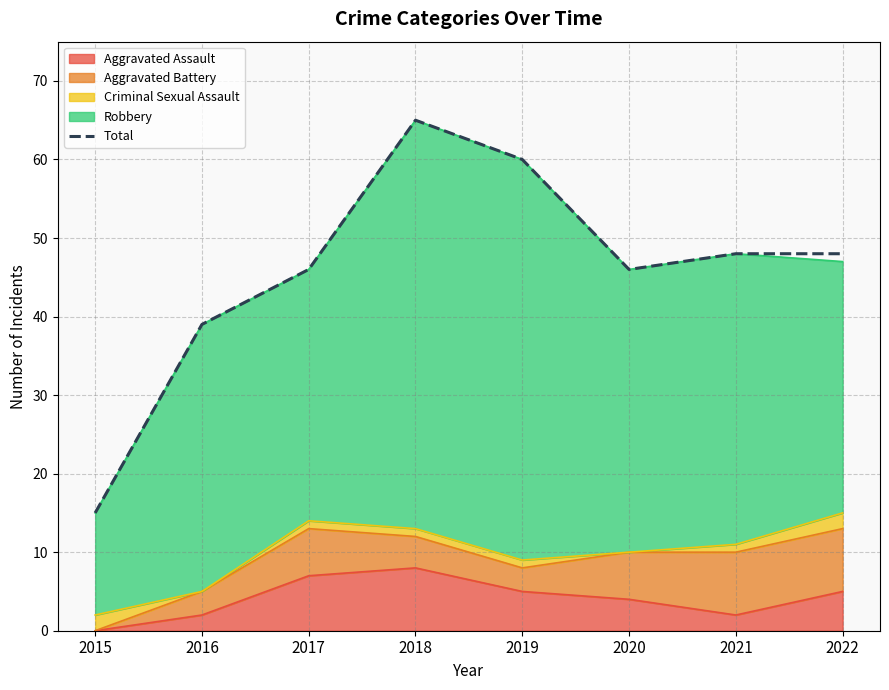

Reading left to right, list all the values displayed in this chart.

15	39	46	65	60	46	48	48